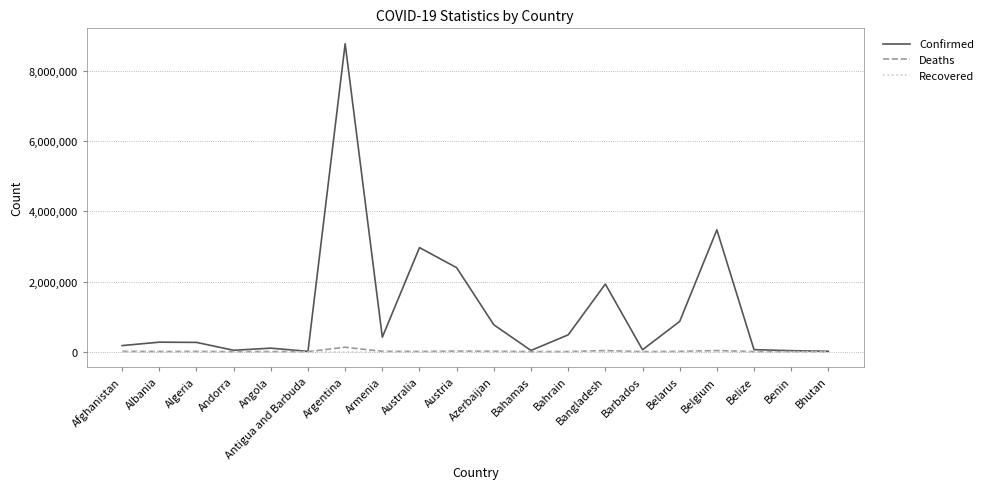

Is the value of Confirmed at Bangladesh greater than the value of Deaths at Afghanistan?

Yes